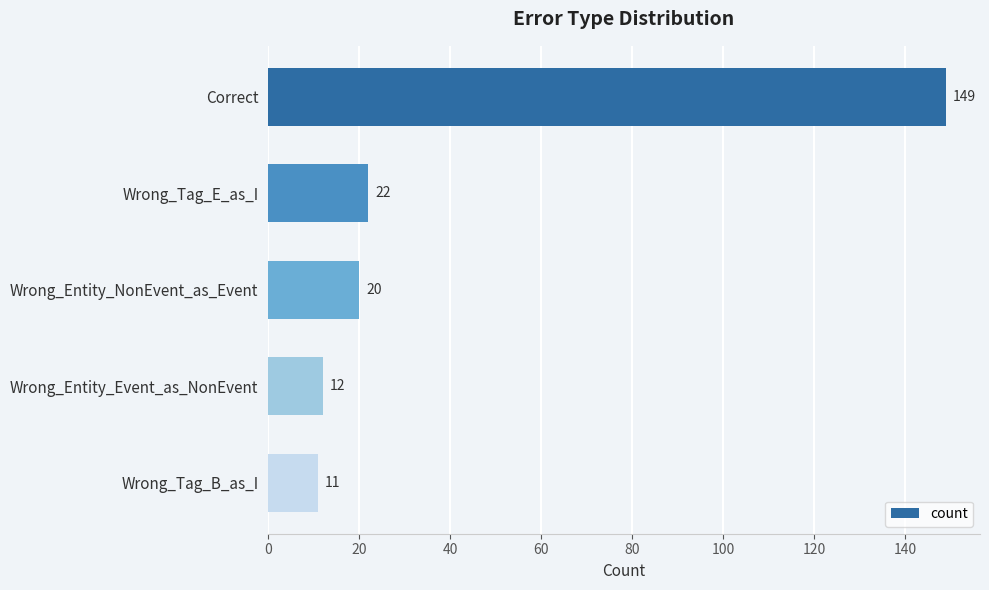

True or false: the data shows 256 at Correct.

False